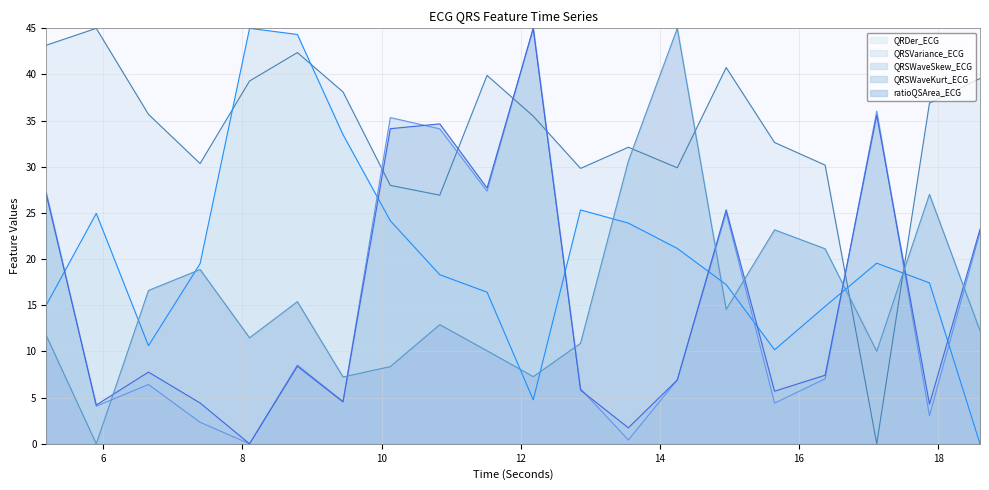

Rank the categories by QRSVariance_ECG value from lowest to highest.

18.6015625, 12.1796875, 15.6484375, 6.6484375, 16.375, 5.1796875, 11.515625, 14.953125, 17.875, 10.8359375, 7.390625, 17.1171875, 14.25, 13.546875, 10.125, 5.8984375, 12.859375, 9.4453125, 8.7890625, 8.1015625